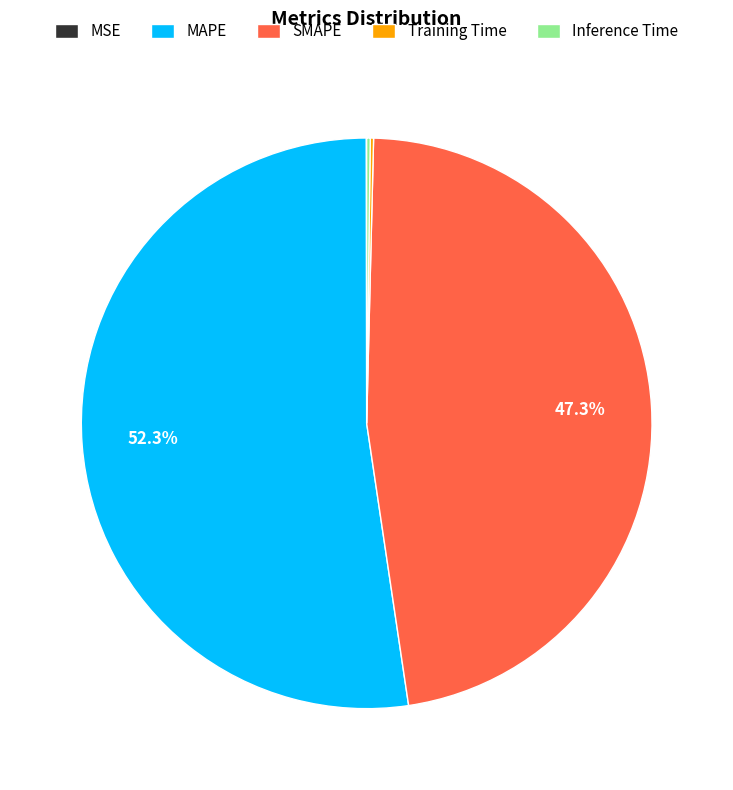

What is the ratio of the value at SMAPE to the value at MAPE?

0.9